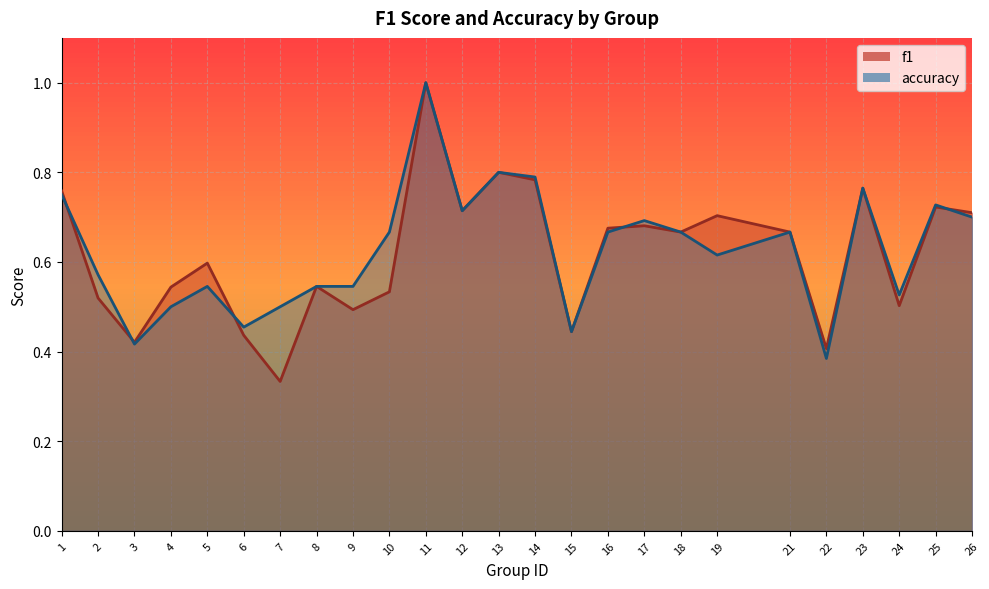

Is the value of f1 at 1 greater than the value of accuracy at 10?

Yes